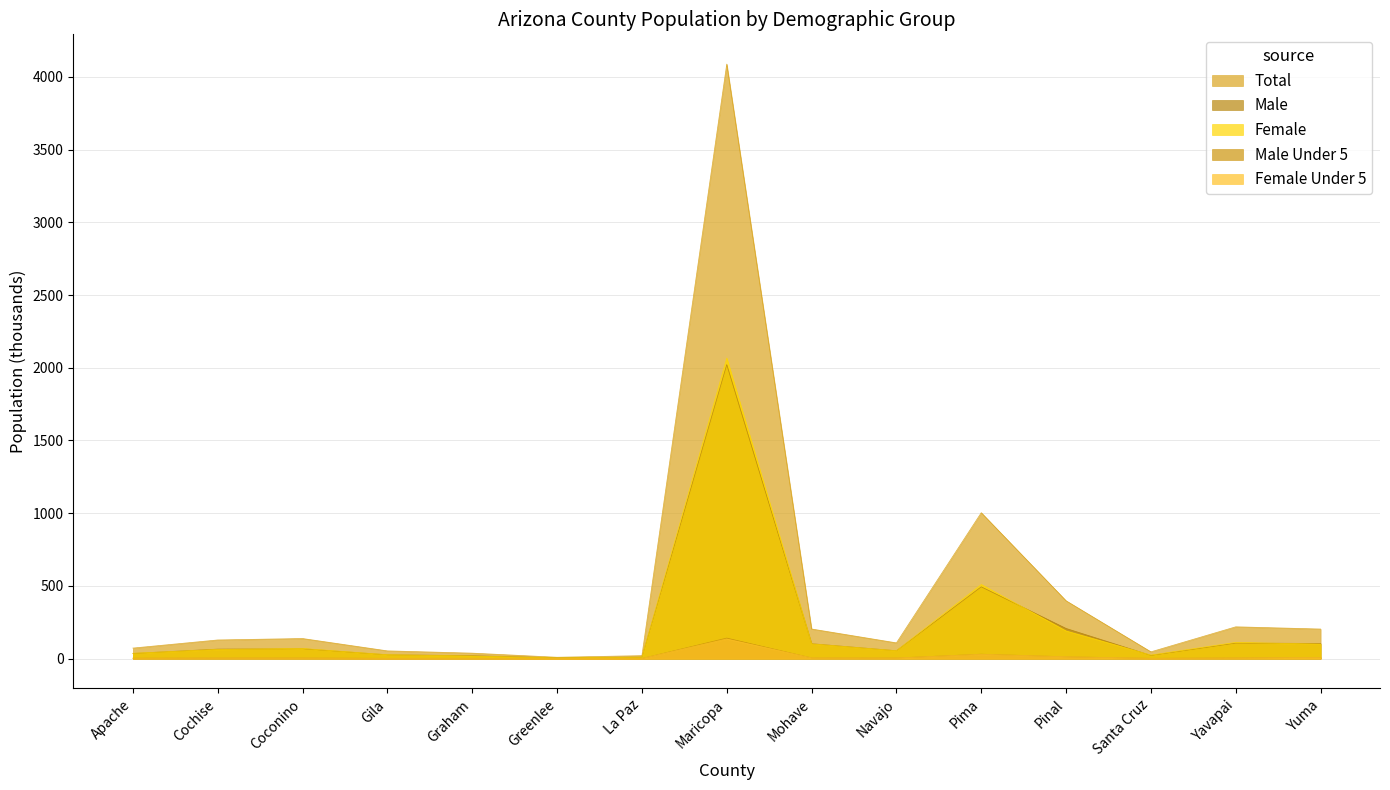

The value of Male Under 5 at Graham is 1.5. True or false?

True